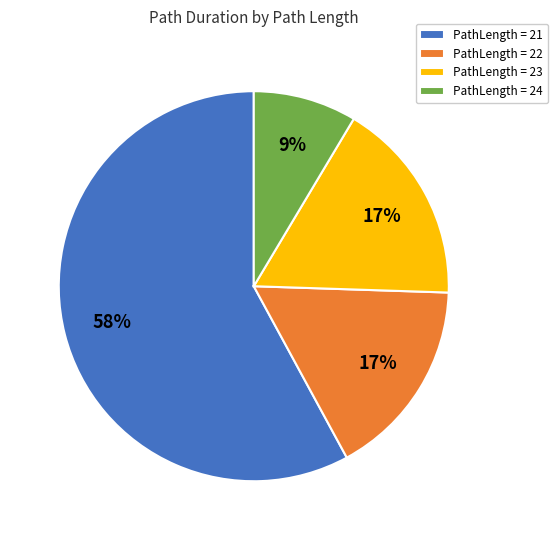

How many slices are in this pie chart?

4